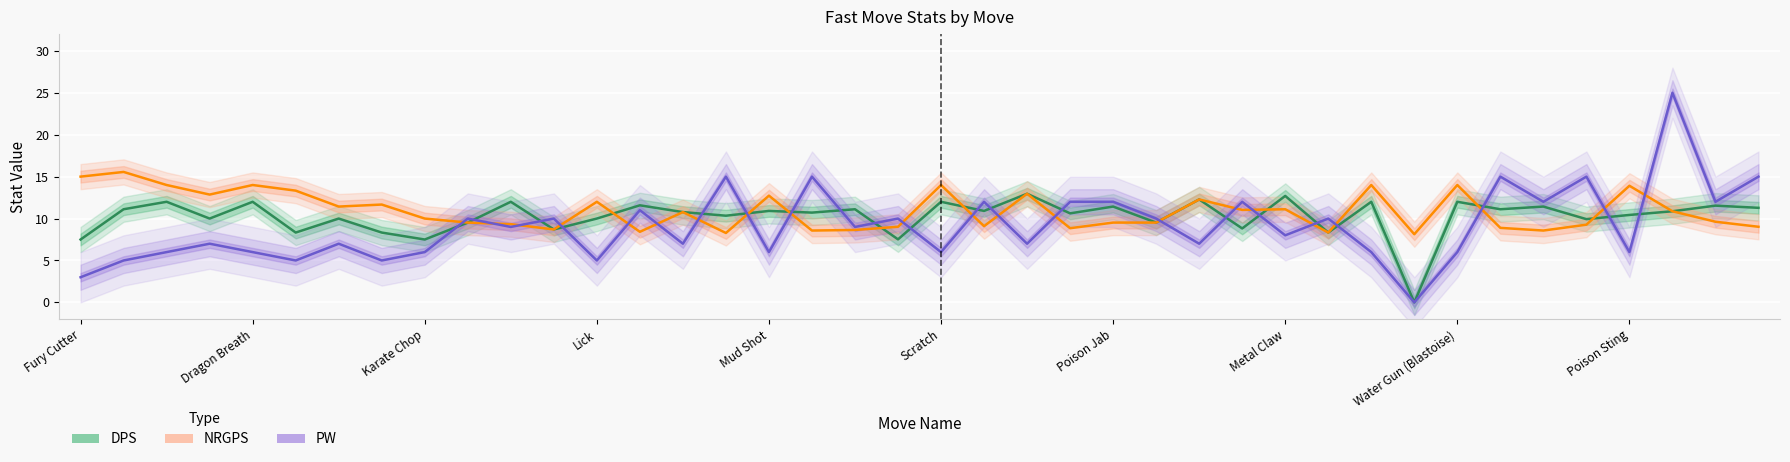

Where is DPS nearest to the value 6?

Fury Cutter